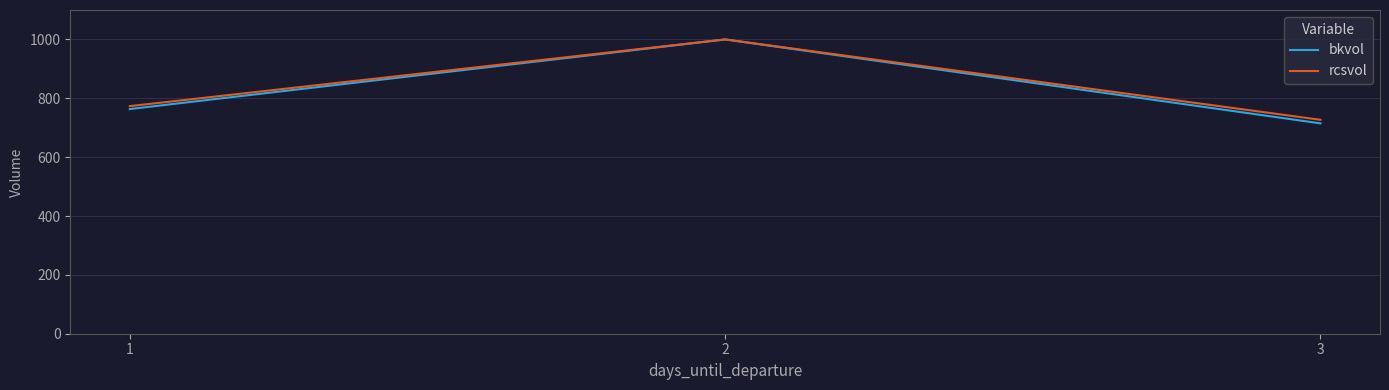

What is the total value across all series at 1?

1536.8